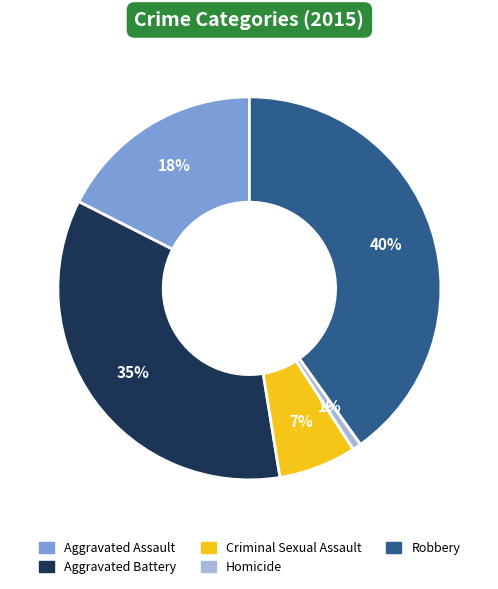

Is the sum of Homicide and Aggravated Assault greater than half?

No